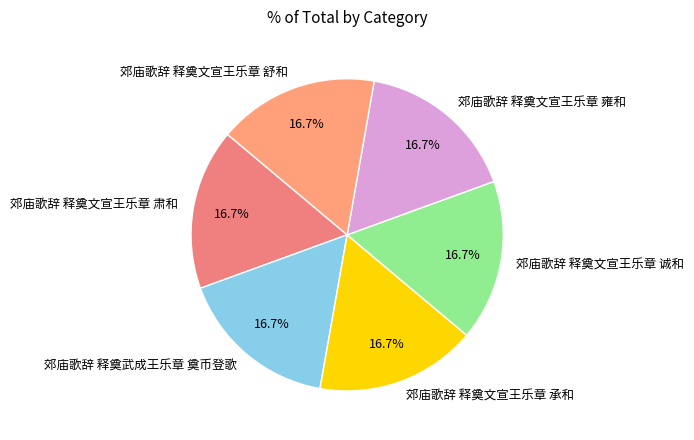

To the nearest percent, what portion does 郊庙歌辞 释奠文宣王乐章 雍和 represent?

17%